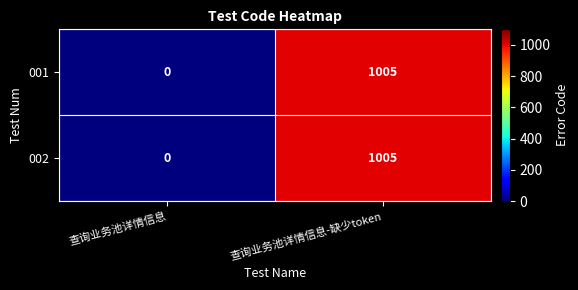

Reading left to right, what are all the values shown in this chart?

001: 查询业务池详情信息=0	查询业务池详情信息-缺少token=1005
002: 查询业务池详情信息=0	查询业务池详情信息-缺少token=1005